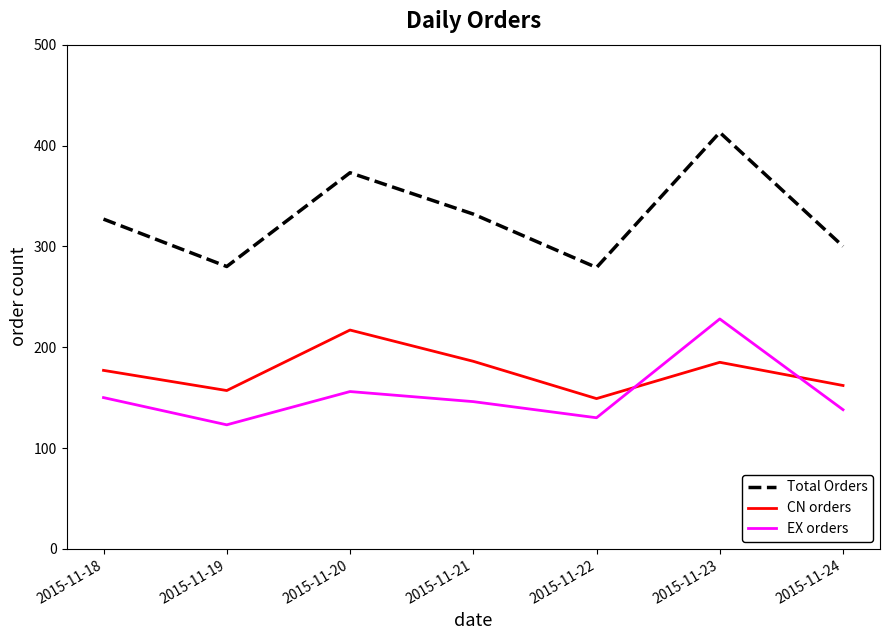

How many interior local peaks does the Total Orders series have?

2